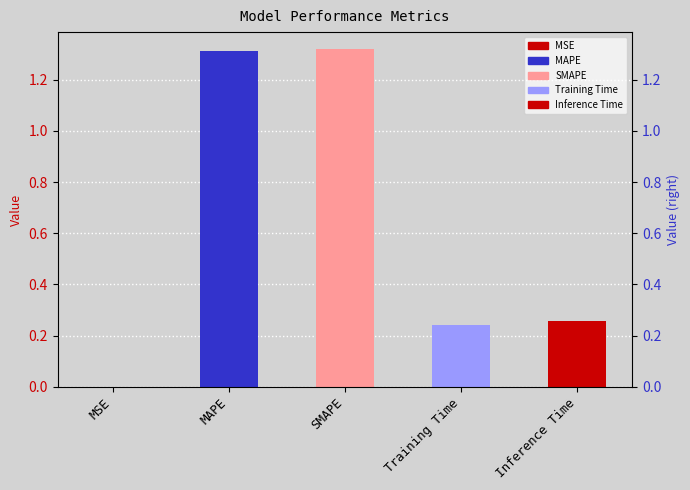

What is the change in value from MAPE to Training Time?

-1.1